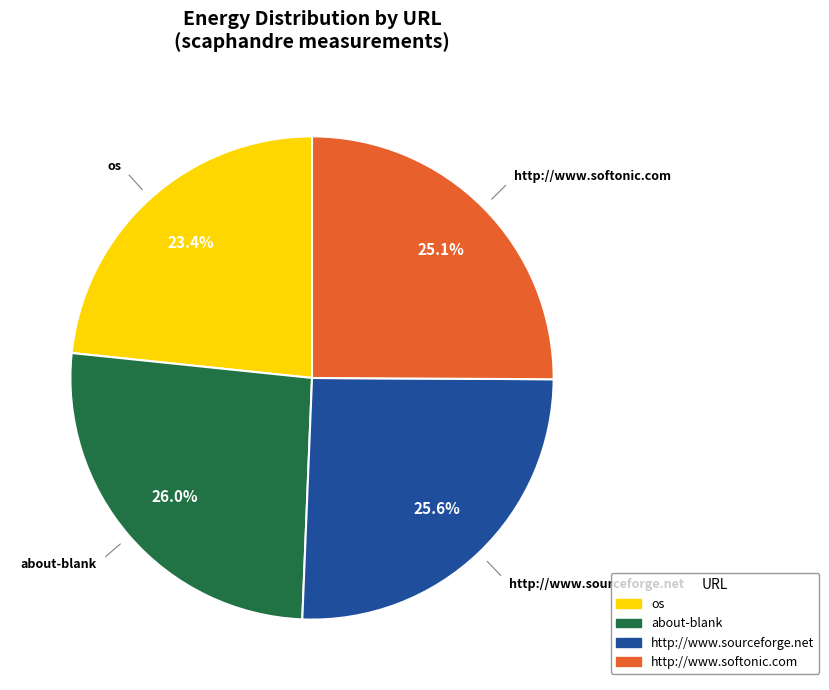

Which category has the smallest portion of the pie?

os